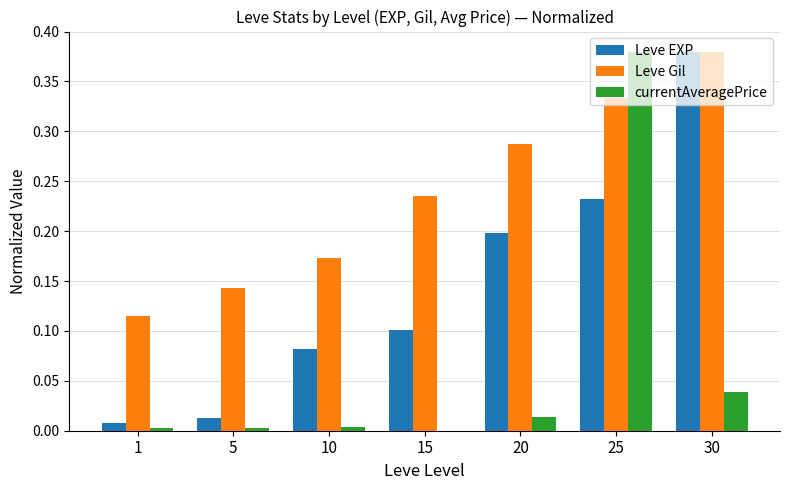

Does the chart contain stacked bars?

No